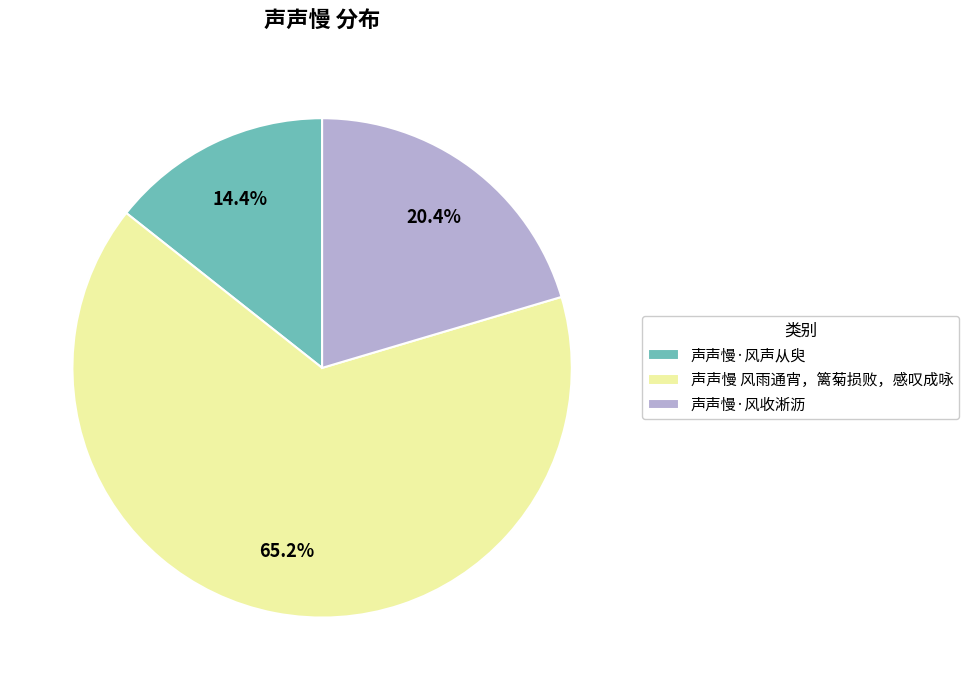

To the nearest percent, what percentage of the pie is 声声慢·风声从臾?

14%